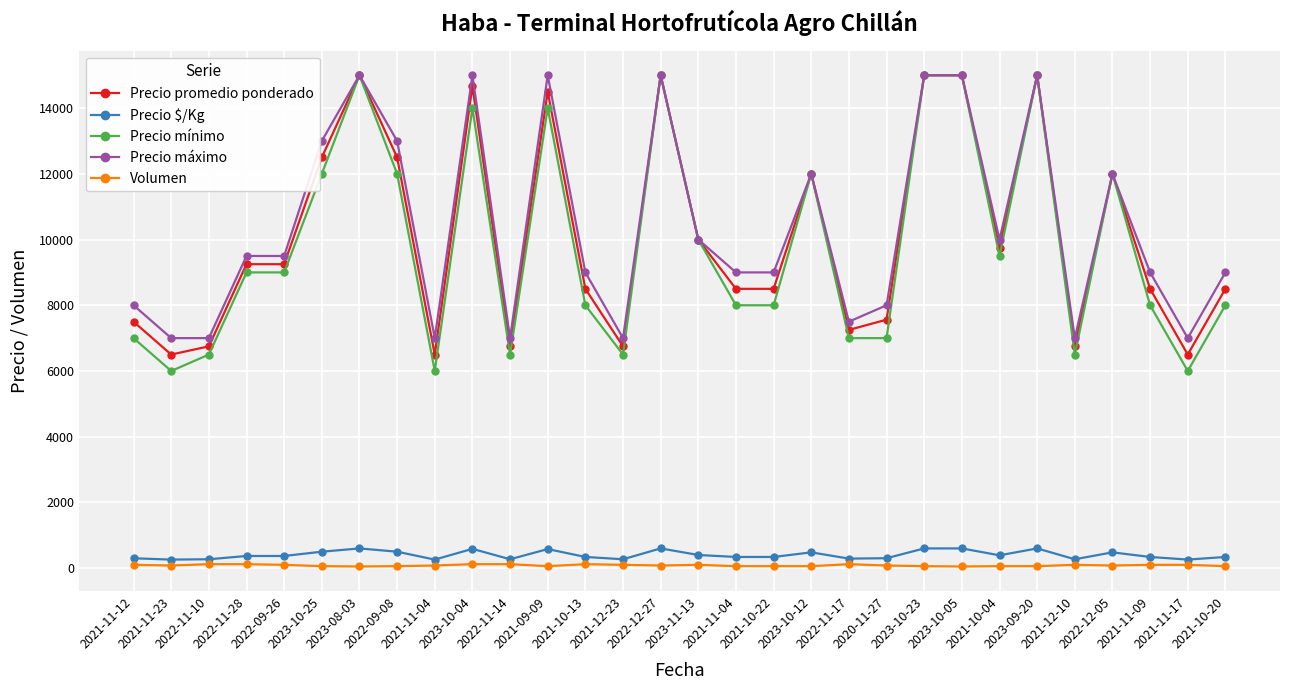

Is it true that Volumen equals 31 at 2021-11-04?

False